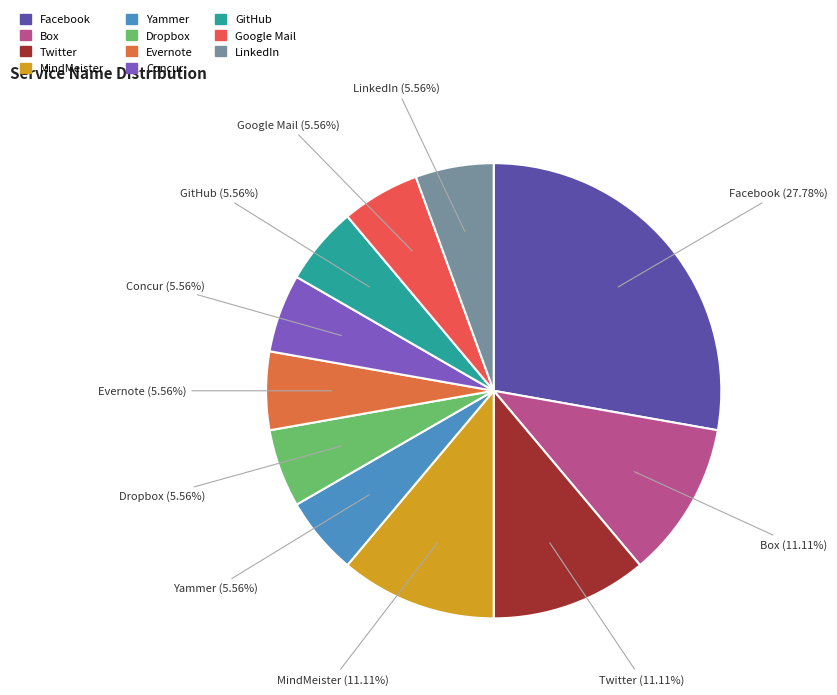

Which slice is the largest?

Facebook